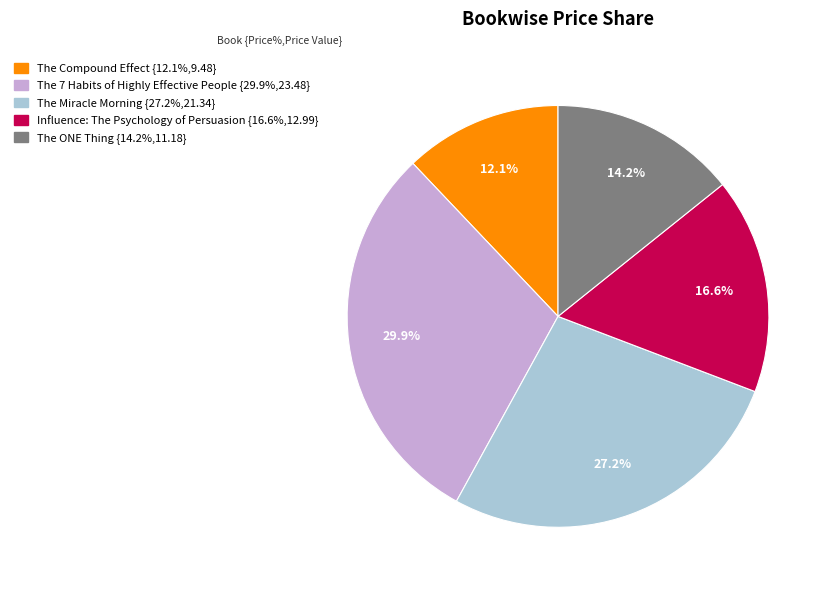

Rank the categories by value from lowest to highest.

The Compound Effect, The ONE Thing, Influence: The Psychology of Persuasion, The Miracle Morning, The 7 Habits of Highly Effective People